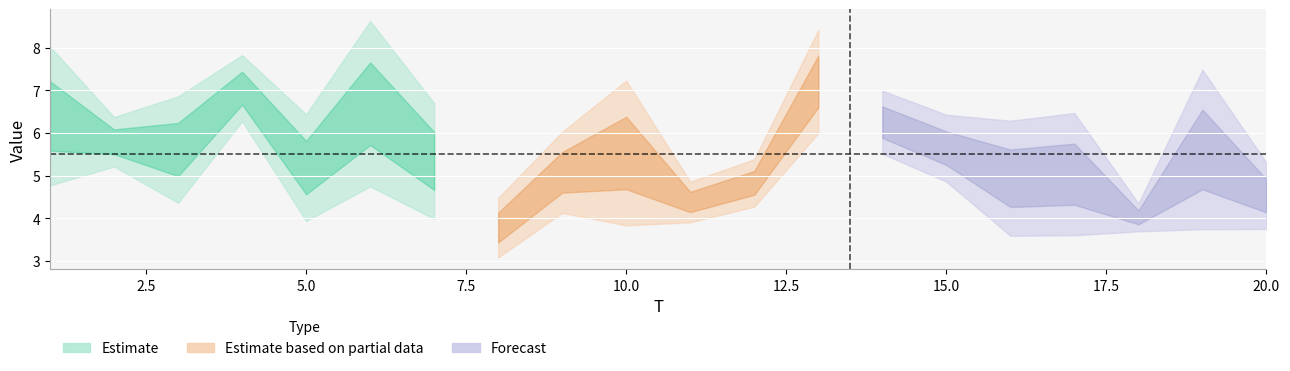

Rank the categories by x5 value from lowest to highest.

18, 16, 4, 17, 10, 20, 19, 13, 1, 8, 2, 3, 11, 15, 12, 9, 14, 5, 7, 6